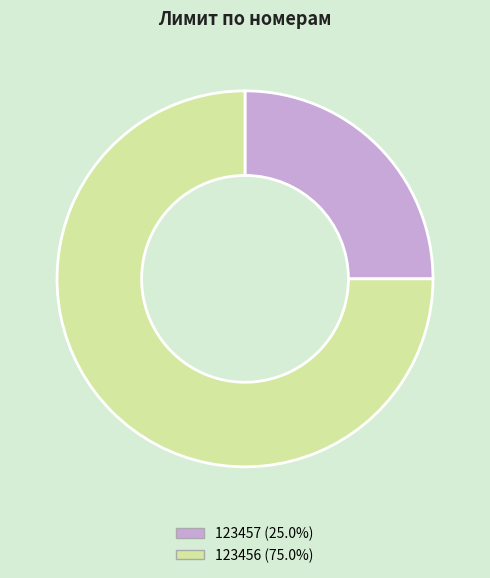

Is the sum of 123457 (25.0%) and 123456 (75.0%) greater than half?

Yes